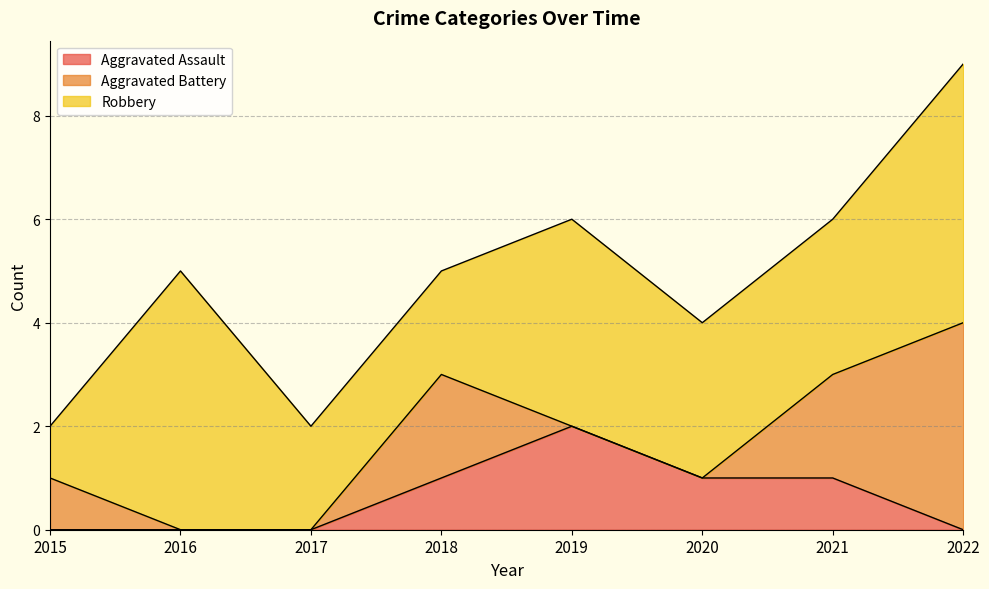

Which series has the widest spread of values?

Aggravated Battery